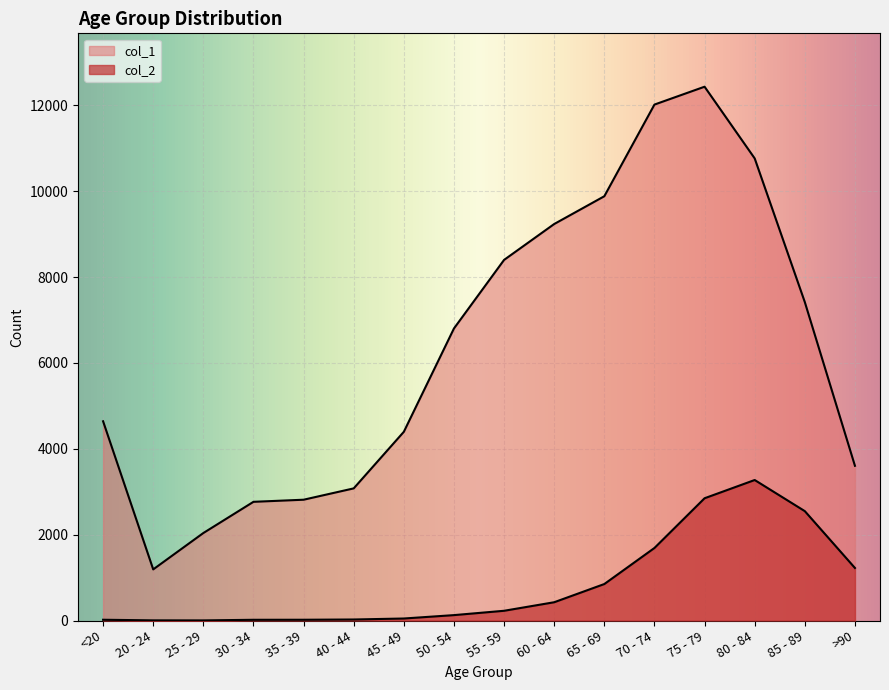

True or false: col_1 has a value of 2038 at 25 - 29.

True